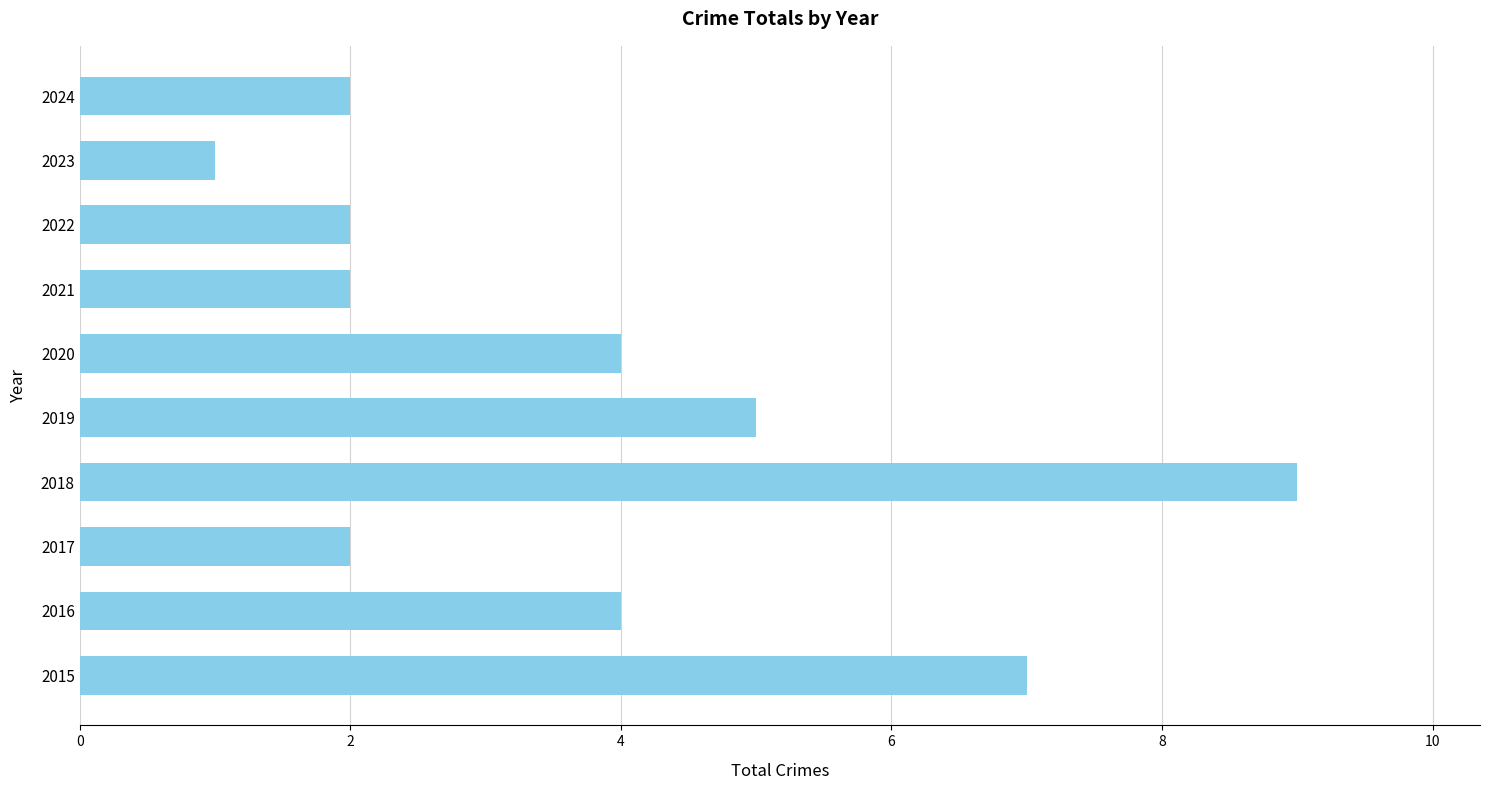

What is the change in value from 2018 to 2022?

-7